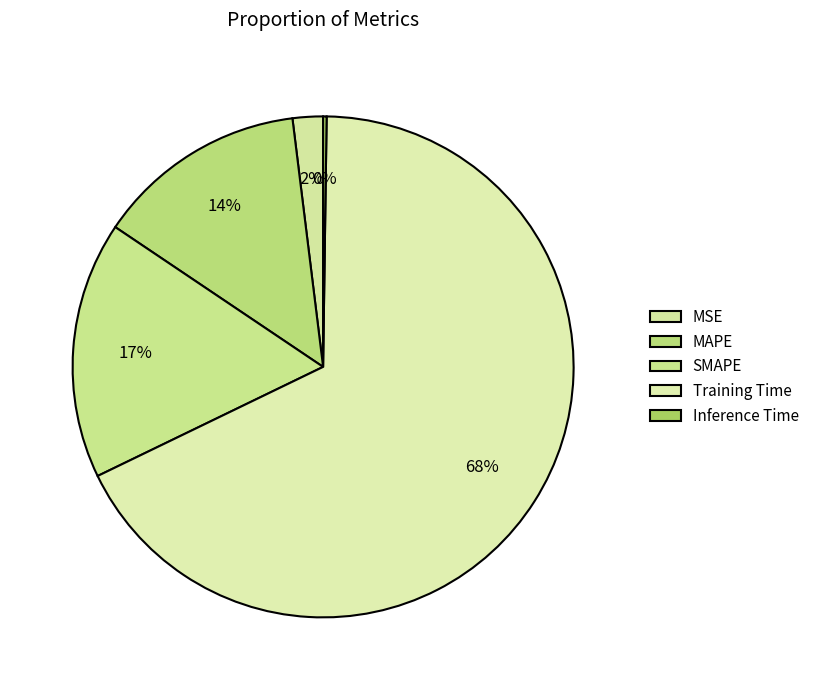

Which slice is the smallest?

Inference Time